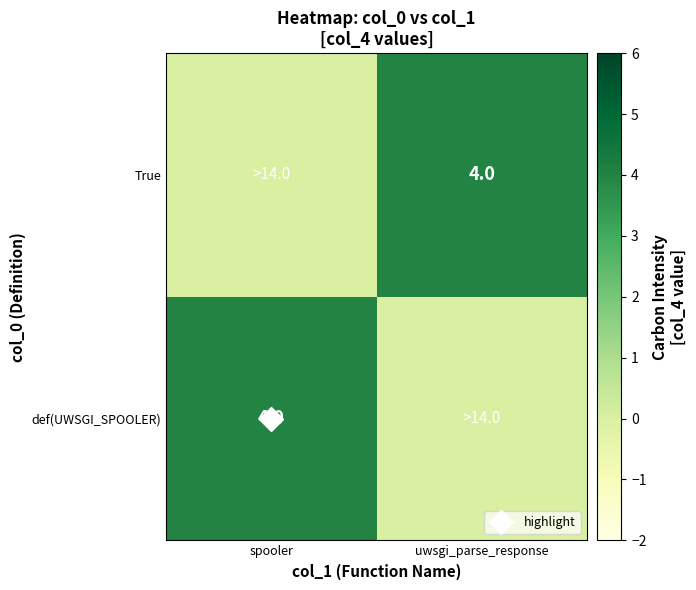

True or false: True has a value of 3 at uwsgi_parse_response.

False